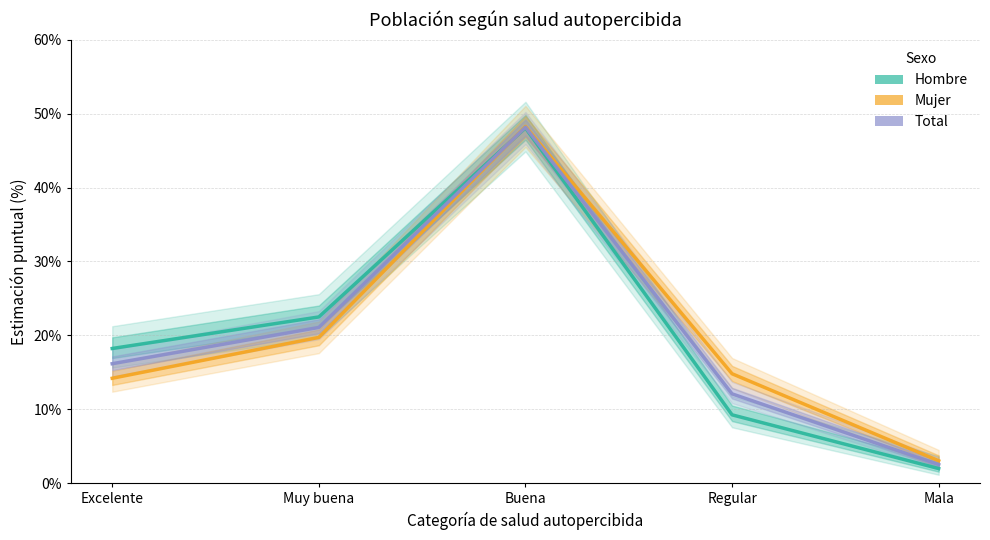

In Total, how many points are higher than both neighbors (excluding endpoints)?

1